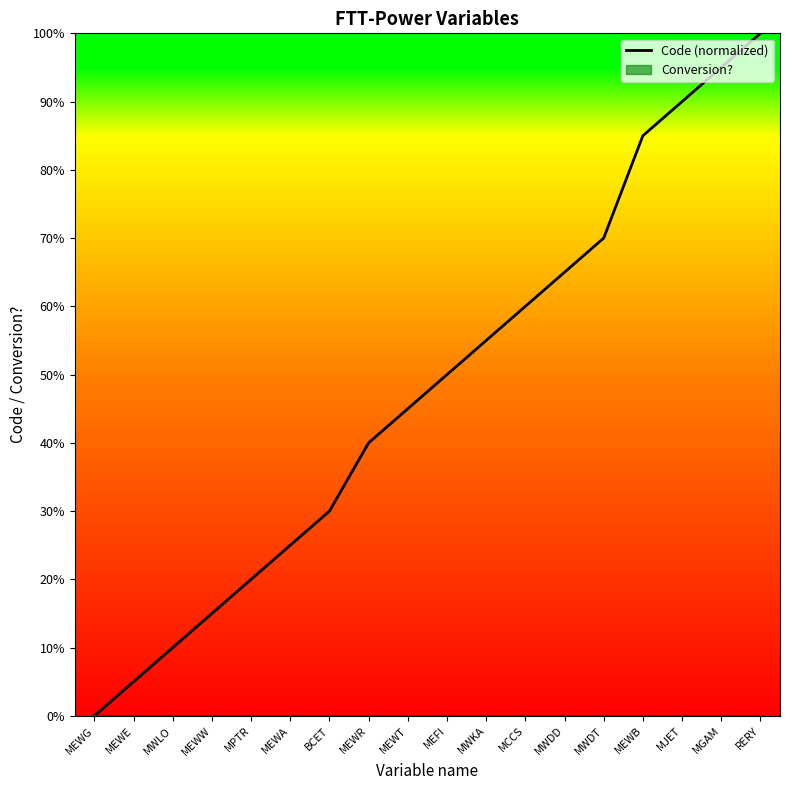

How many lines are shown in the chart?

1